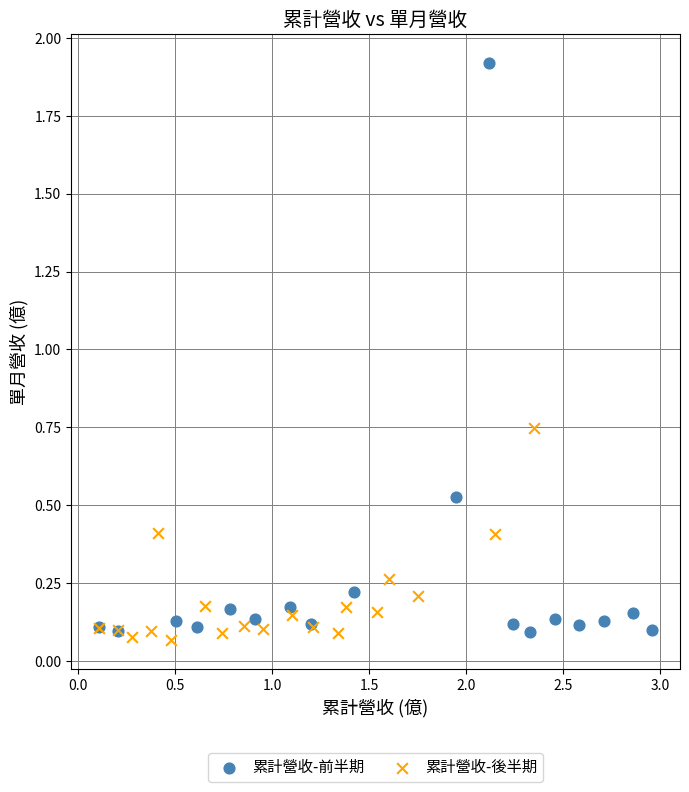

Which series has the widest spread of Y values?

累計營收-前半期